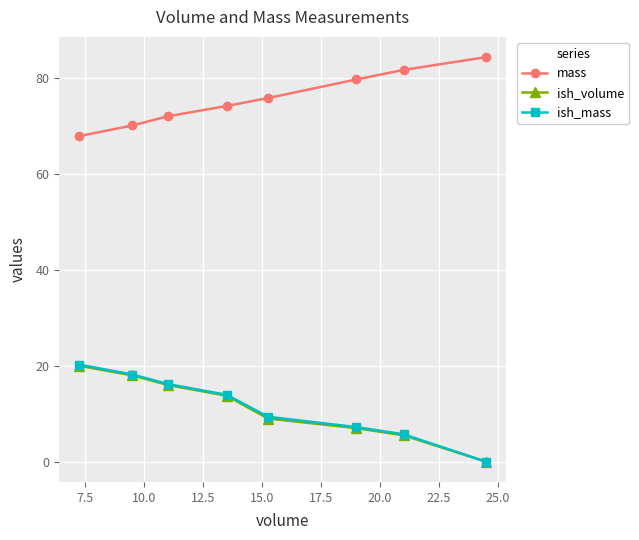

What is the value of the mass point at the 1st from the left?

67.9